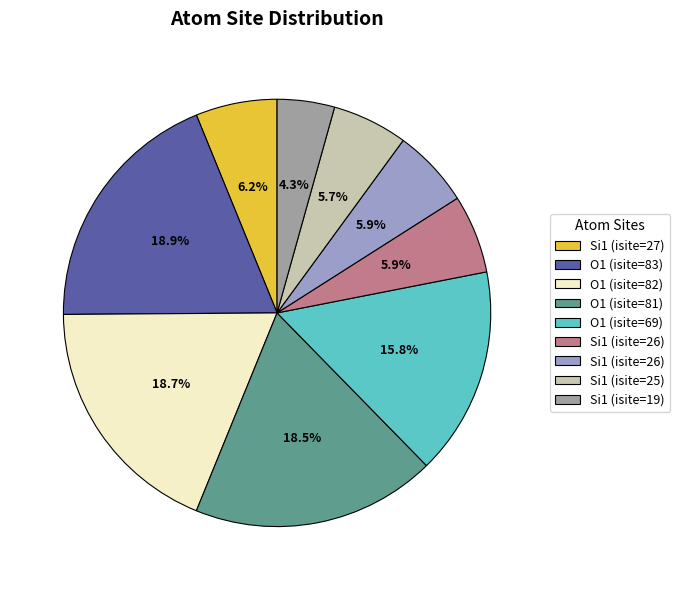

Is there a majority slice in this chart?

No